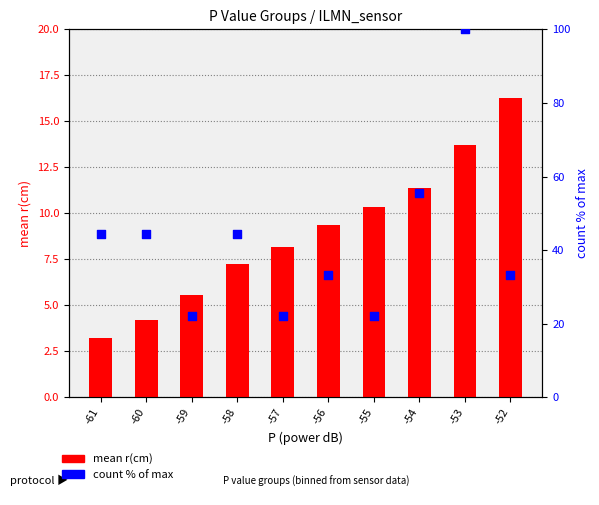

Which series contains the highest Y value?

count % of max